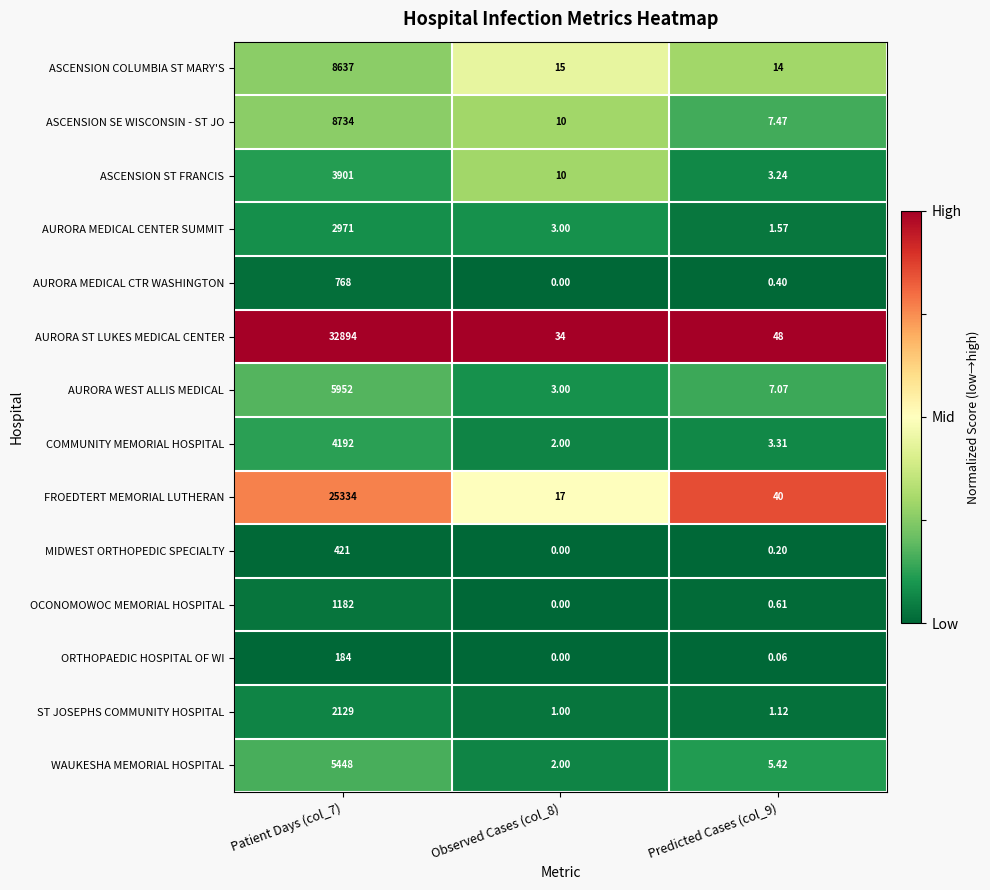

What is the greatest value displayed?

32894.0